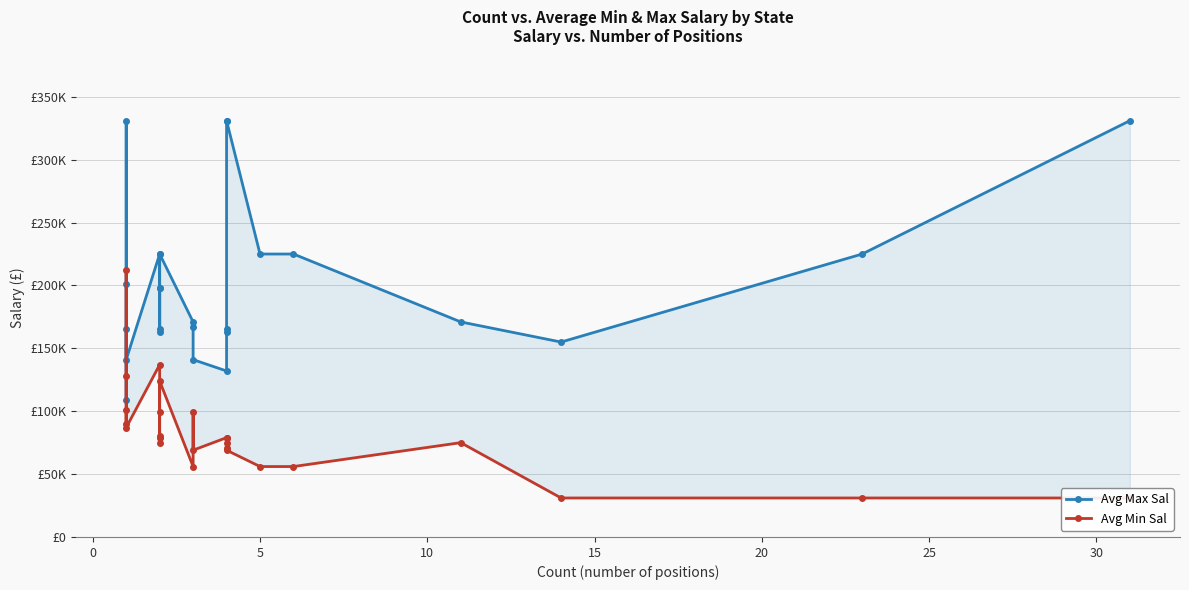

What is the maximum value for Avg Min Sal?

212000